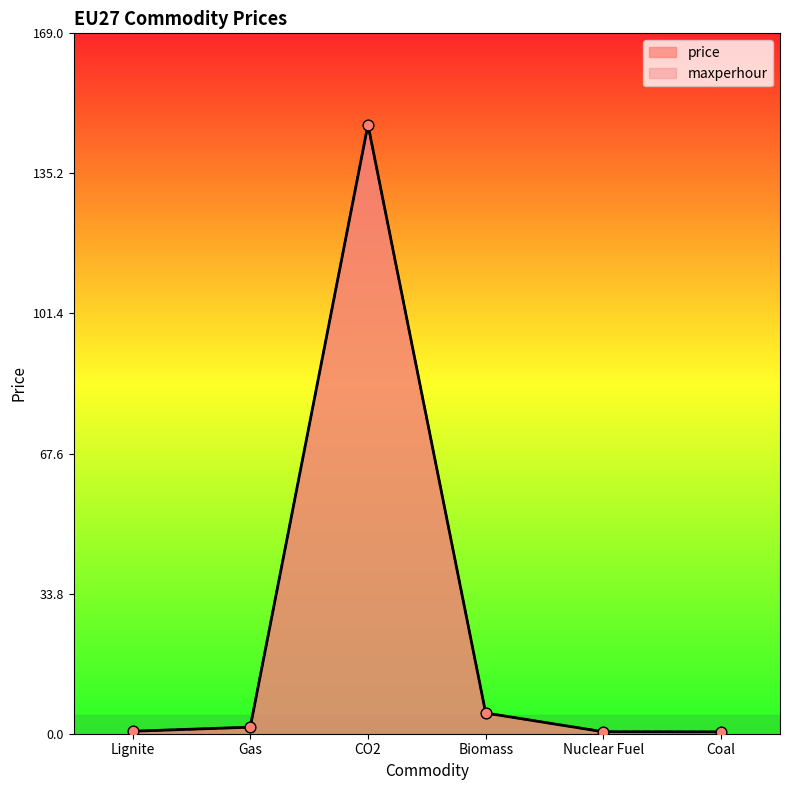

What is the total value across all series at Gas?

3.2